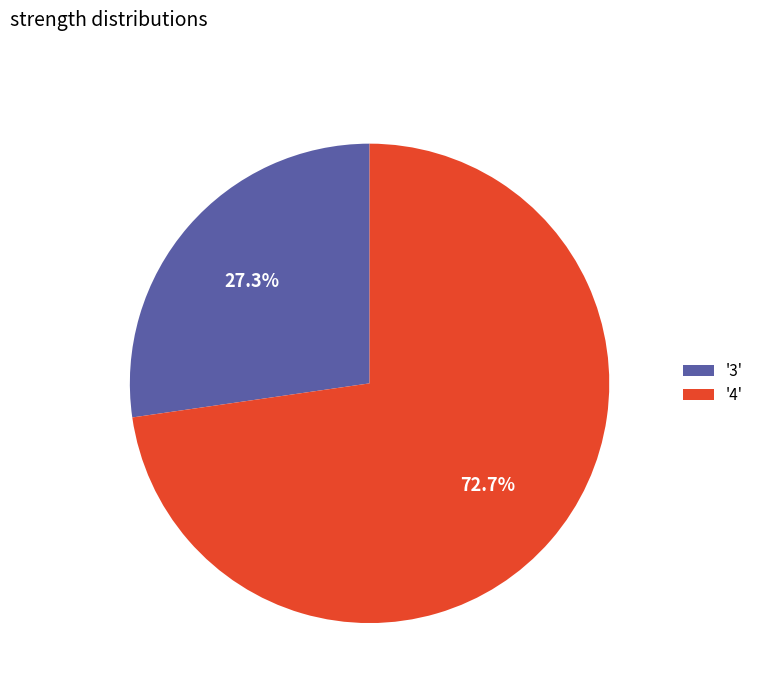

What is the ratio of the value at '3' to the value at '4'?

0.4